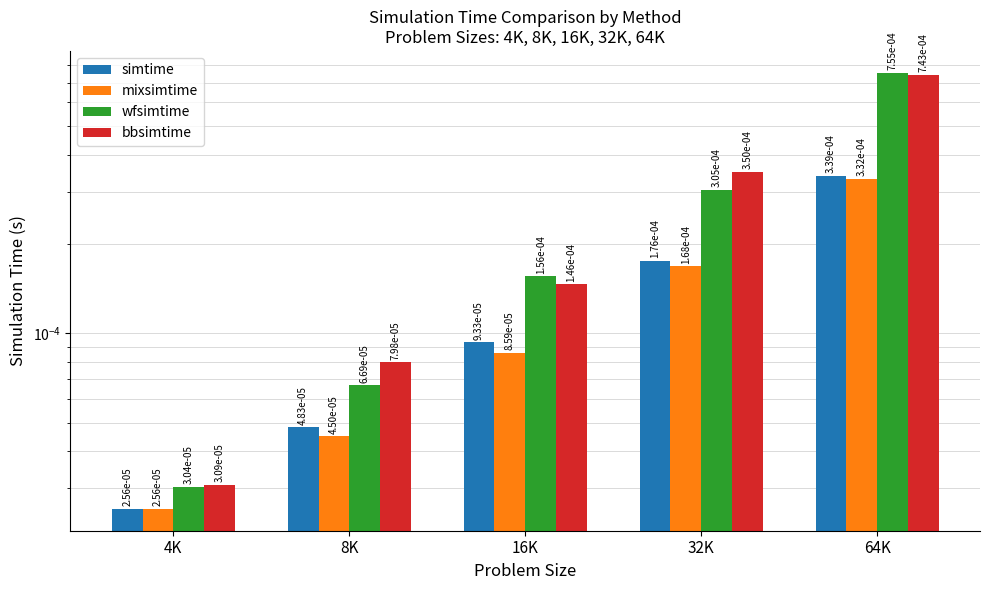

Between 4K and 32K, which series saw the biggest shift?

bbsimtime